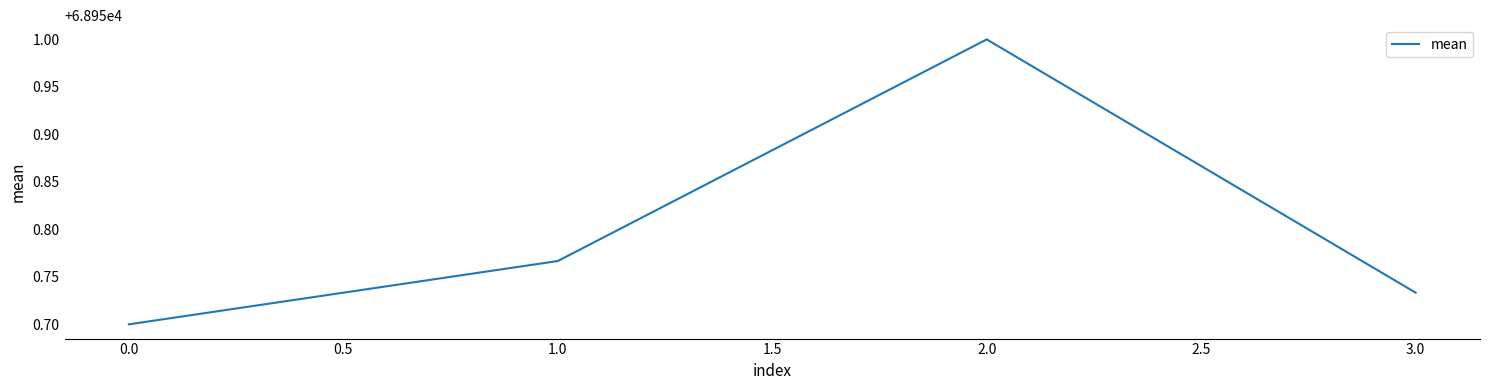

What is the change in value from 0.0 to 1.0?

+0.1